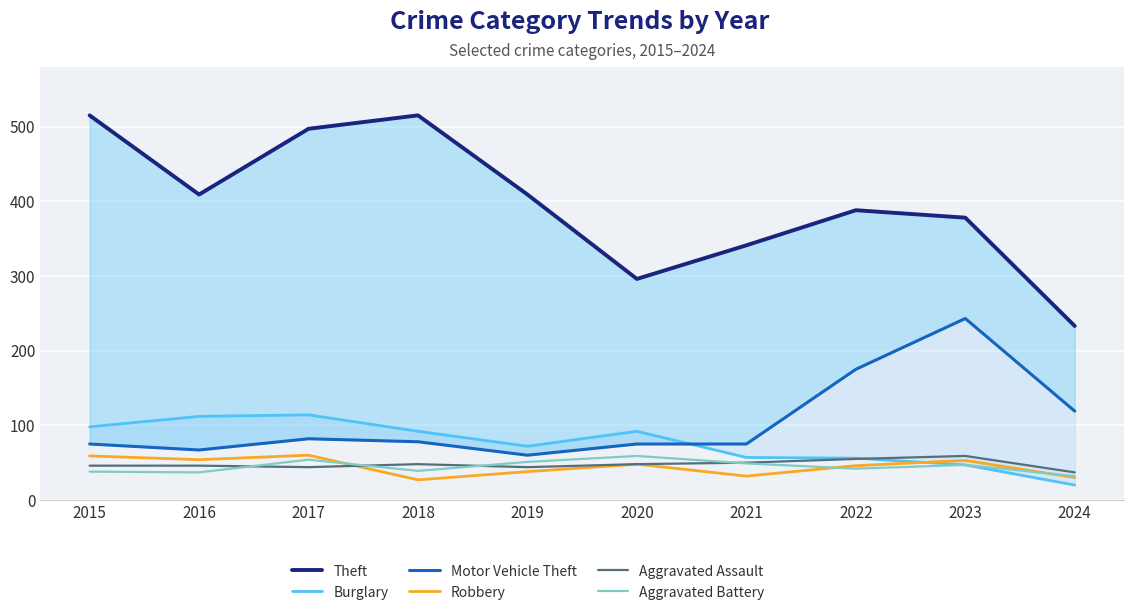

Is the value of Robbery at 2024 greater than the value of Aggravated Assault at 2017?

No